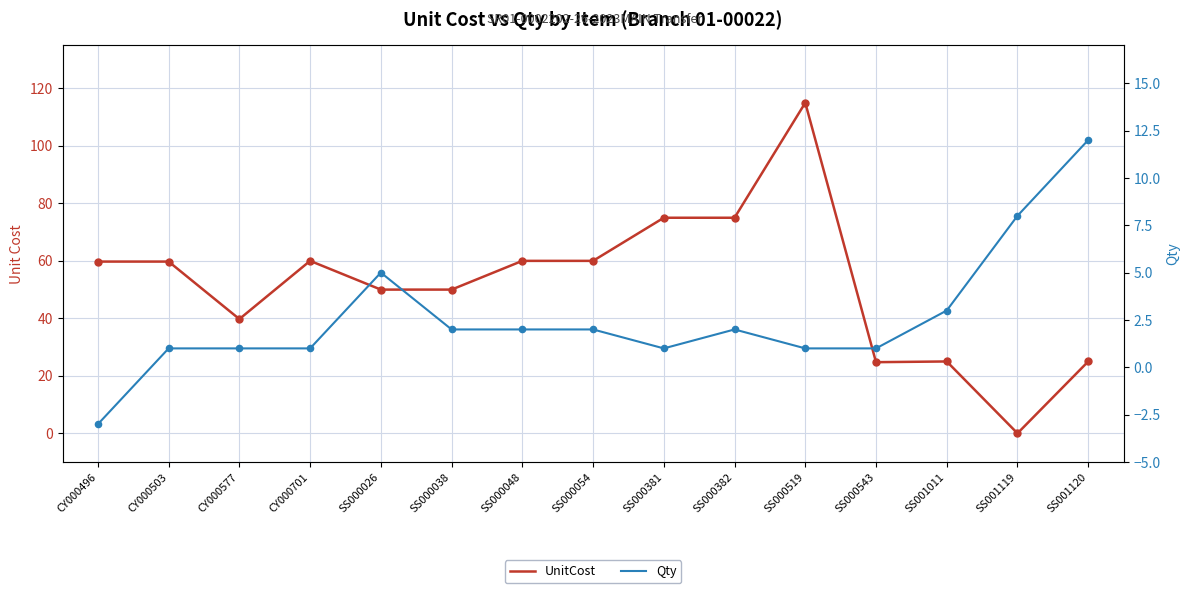

Which series reaches the minimum Y coordinate?

Qty